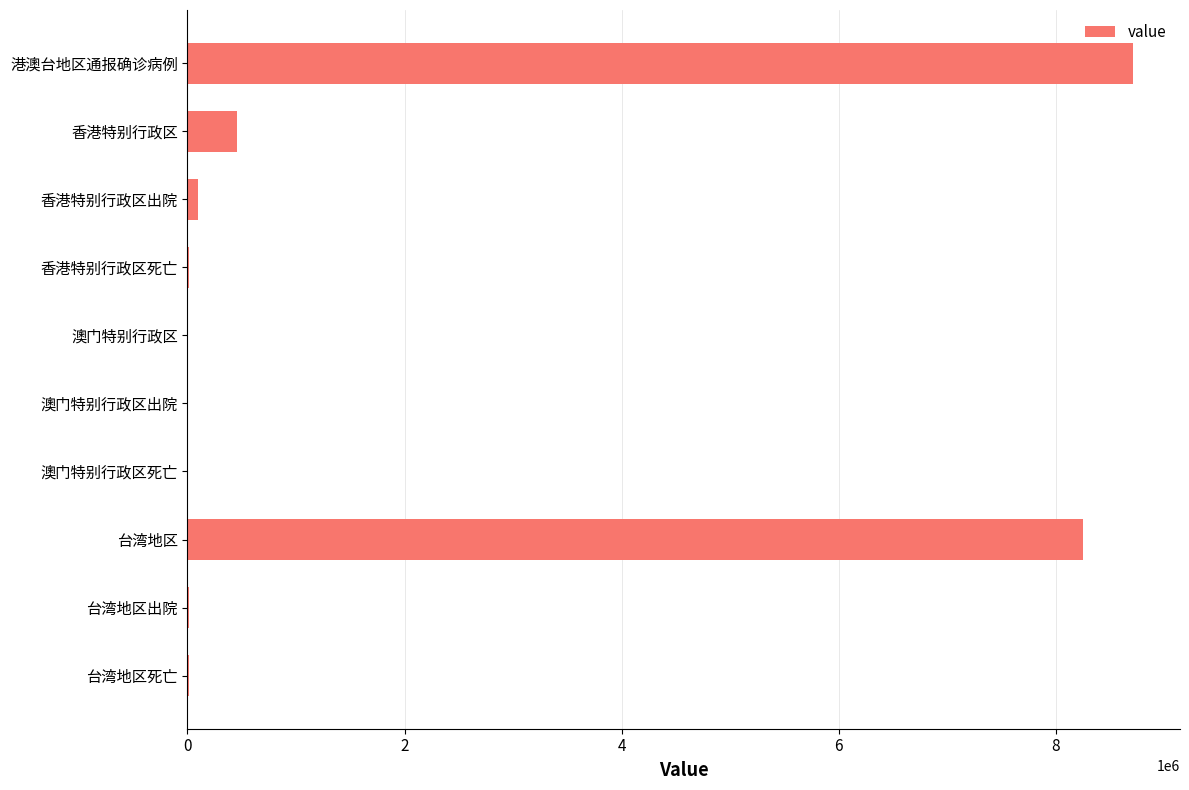

Between 香港特别行政区 and 港澳台地区通报确诊病例, which is larger?

港澳台地区通报确诊病例